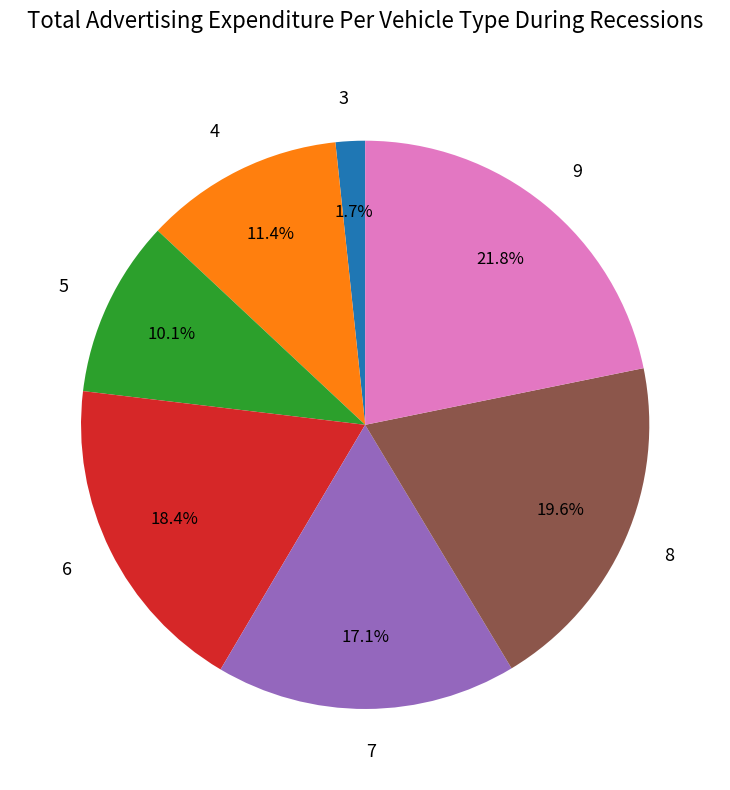

The 3 slice represents 2% of the pie. True or false?

True